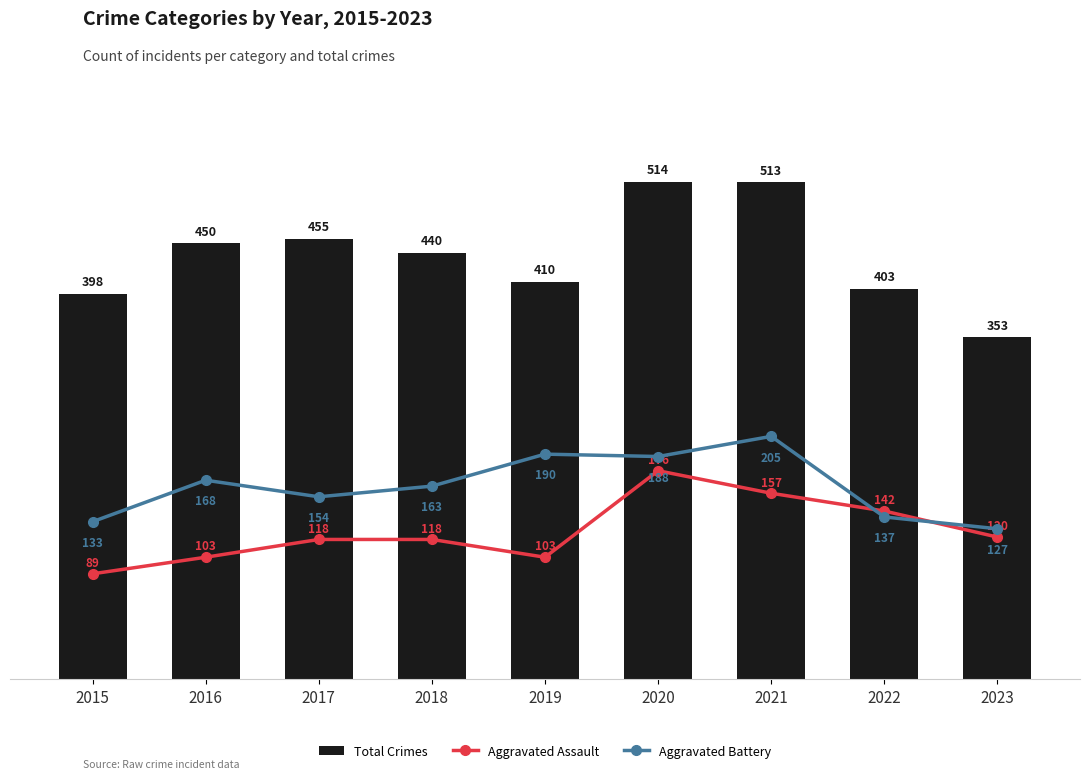

The value of Aggravated Battery at 2018 is 53. True or false?

False